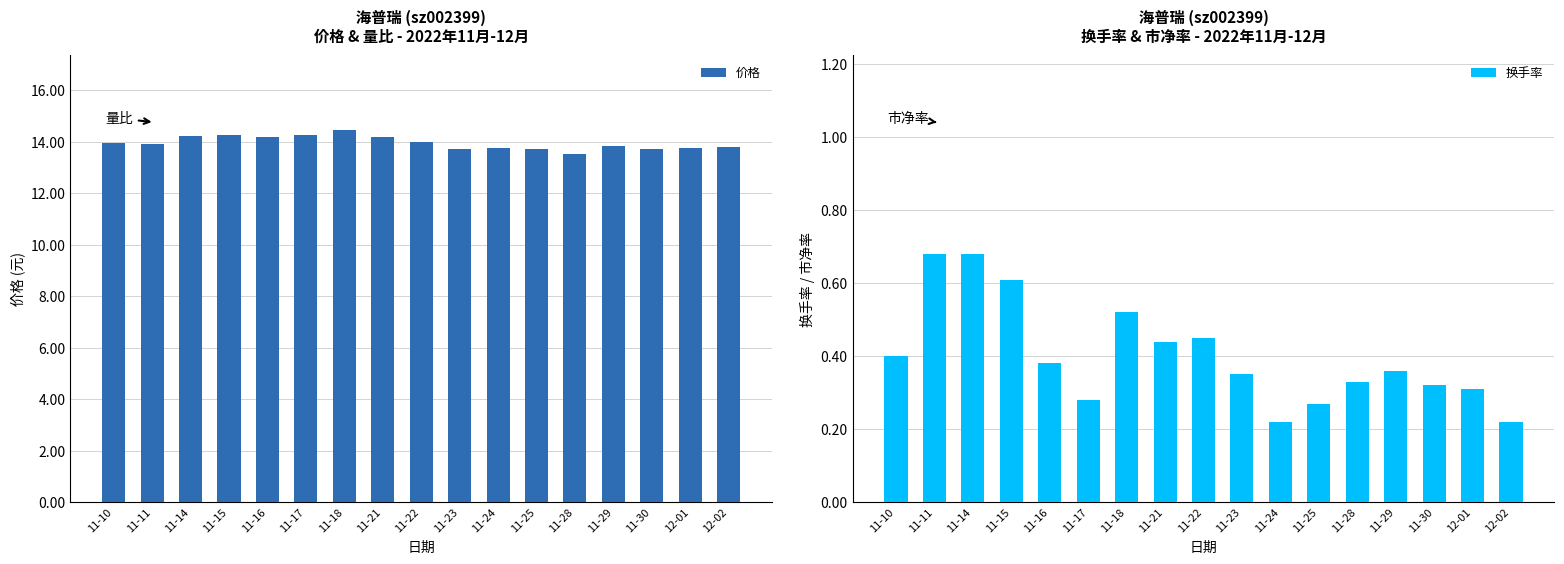

At which label does 换手率 reach its peak?

11-11